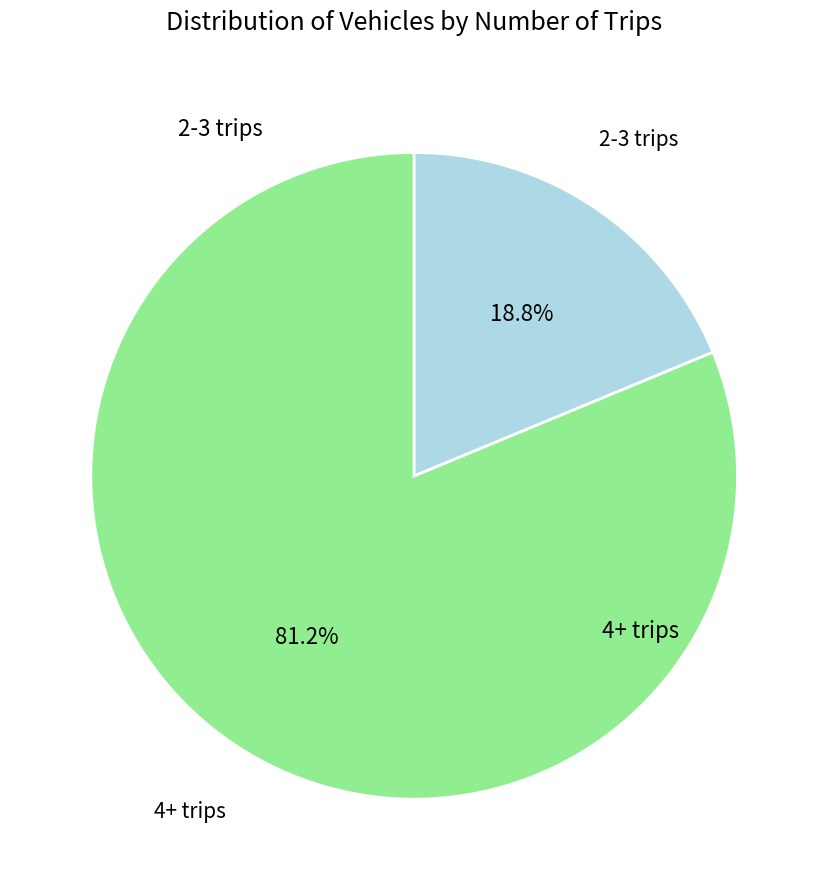

Is there a majority slice in this chart?

Yes